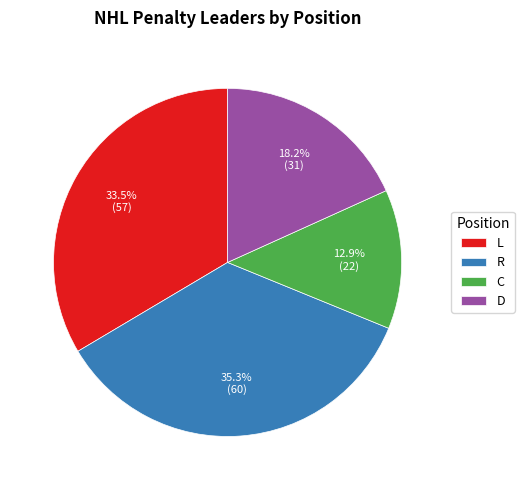

What portion of the pie excludes D?

81.8%